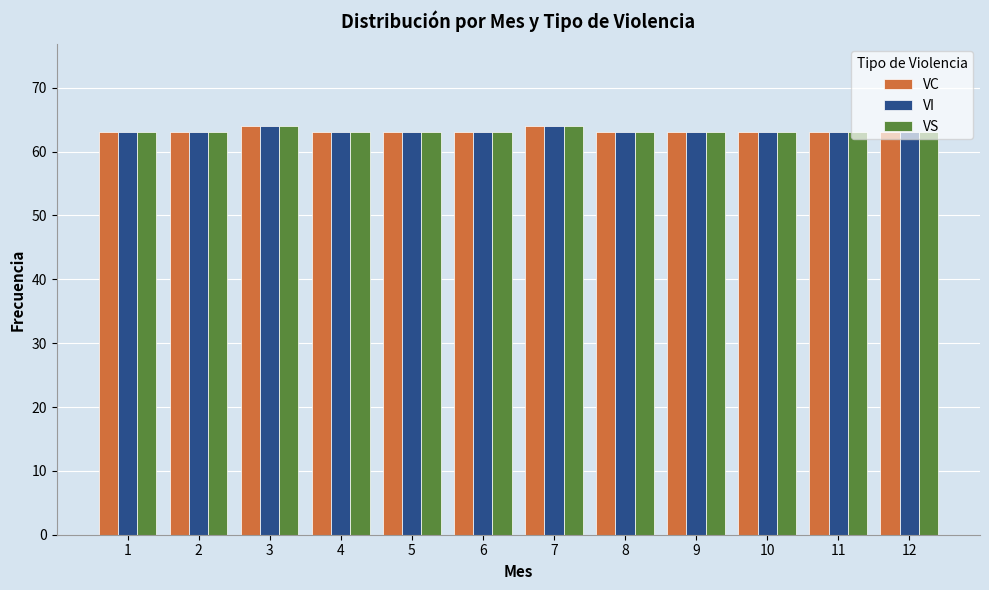

What is the smallest value displayed?

63